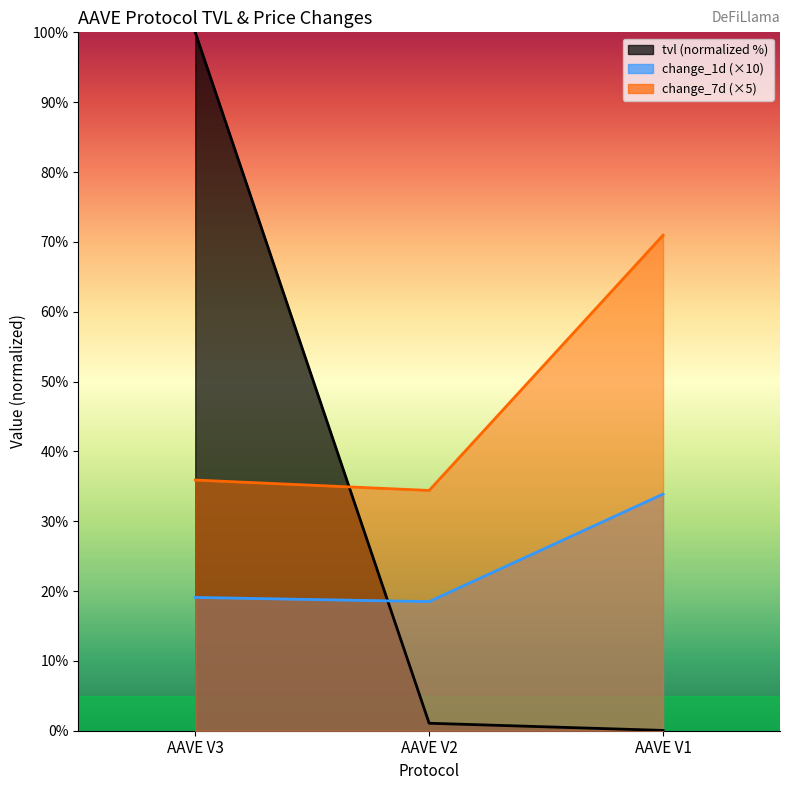

What is the value of the change_7d point at the 2nd from the left?

34.4